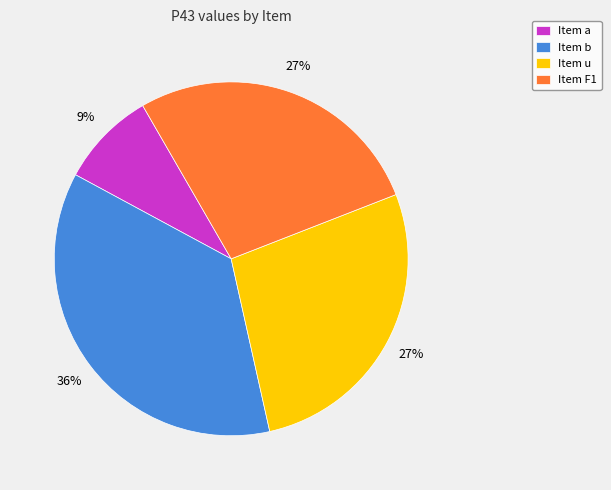

The Item u slice represents 19% of the pie. True or false?

False